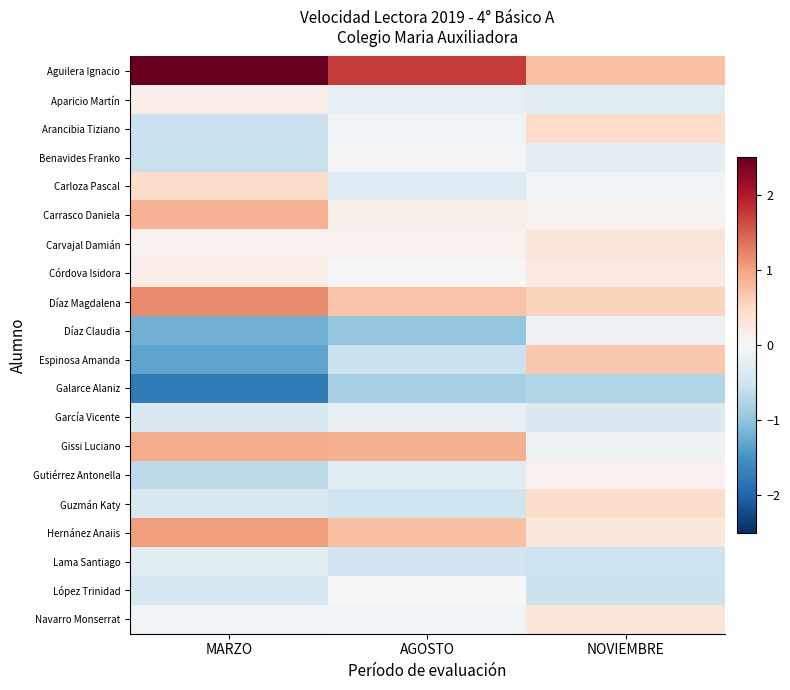

What is the spread (max minus min) of values at AGOSTO?

2.7